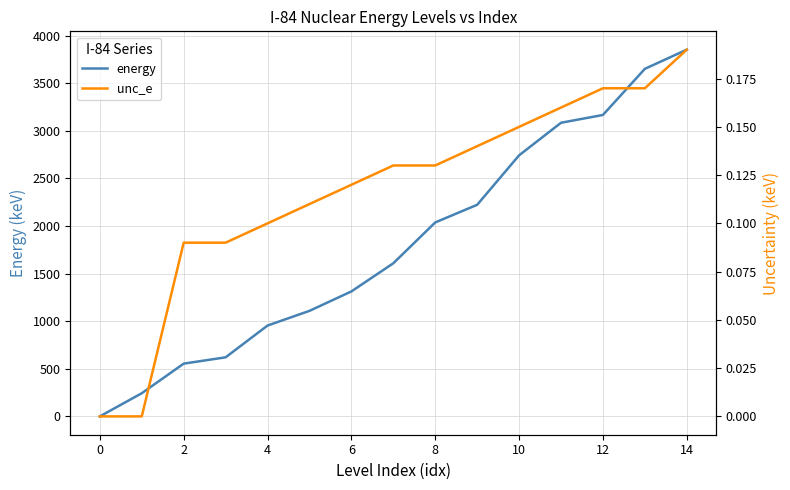

How many positive values does the energy series have?

14